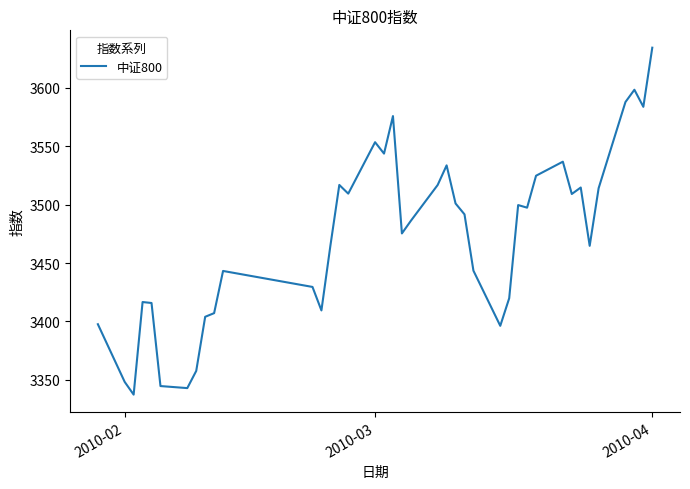

What is the greatest value displayed?

3634.3